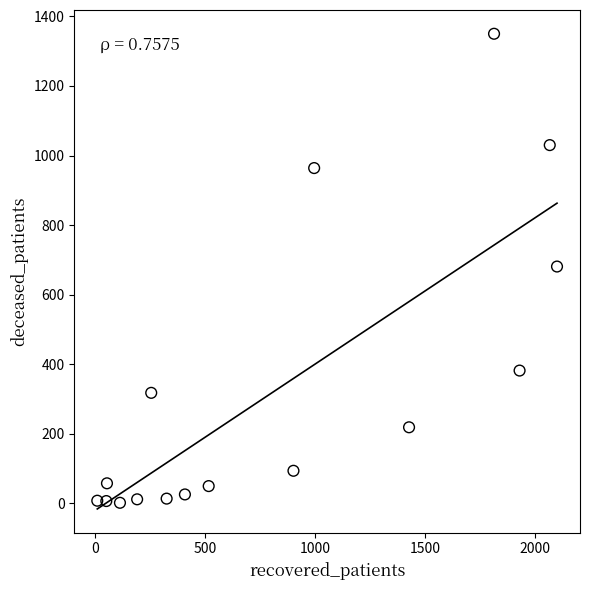

What is the range of X values (max minus min)?

2088